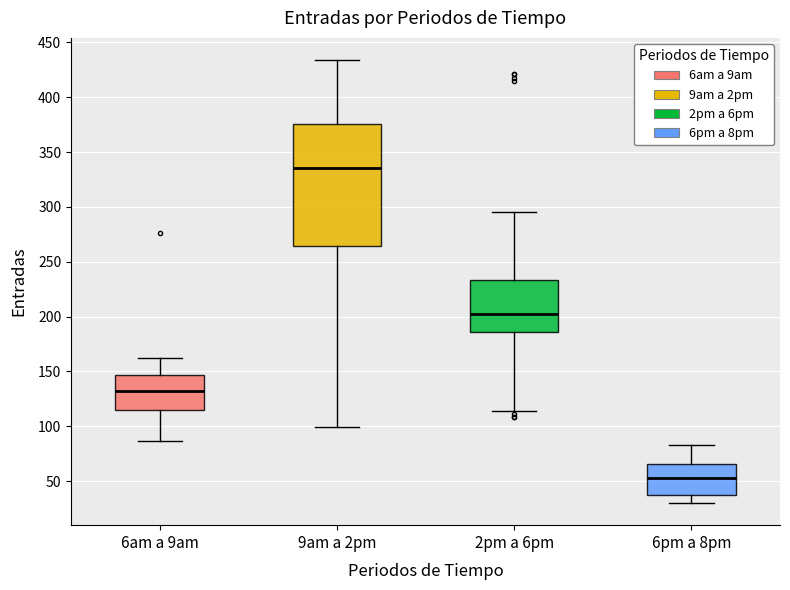

Which box's median line is the lowest?

6pm a 8pm